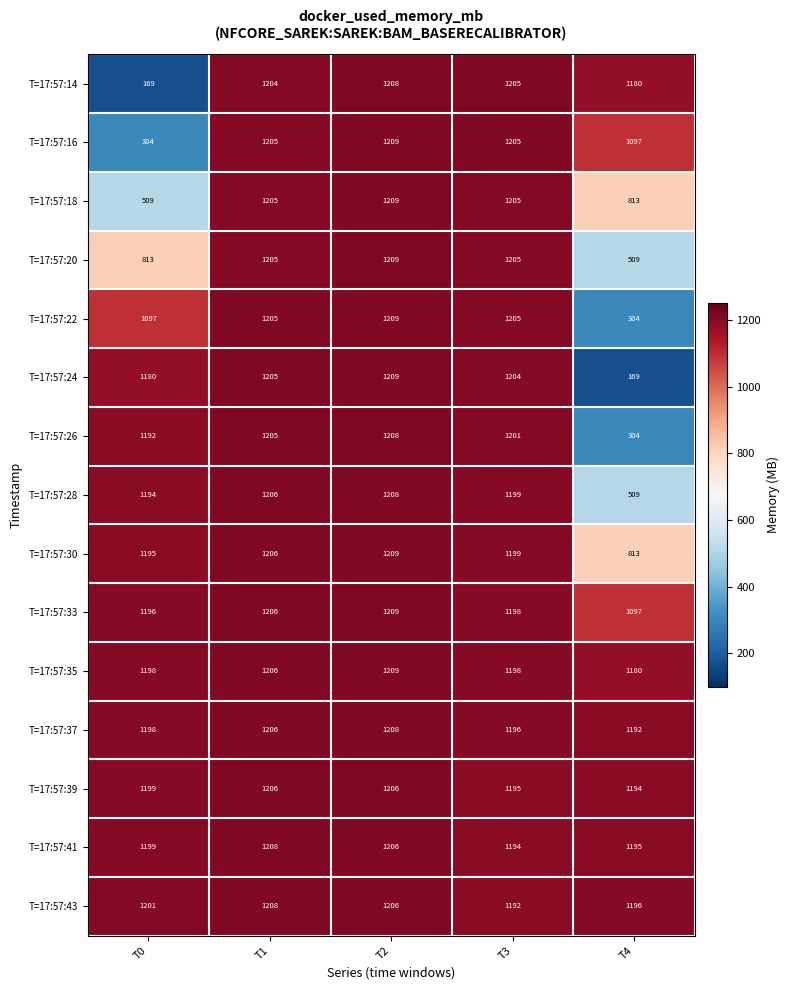

True or false: T=17:57:35 has a value of 1937 at T2.

False